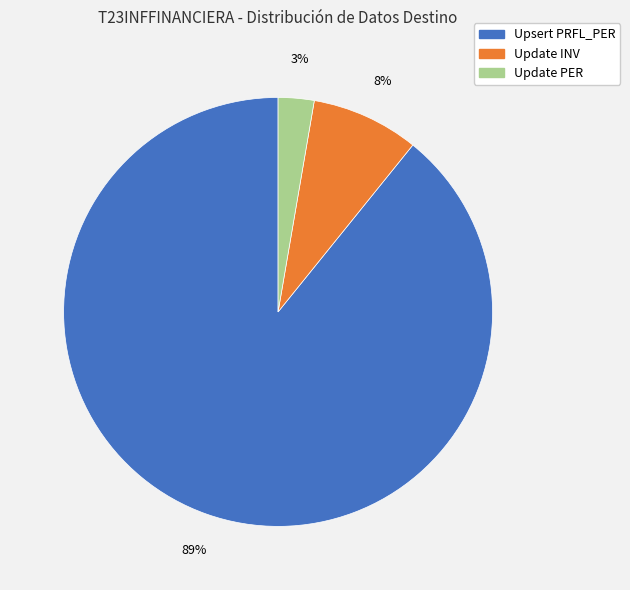

To the nearest percent, what is the average slice percentage?

33%